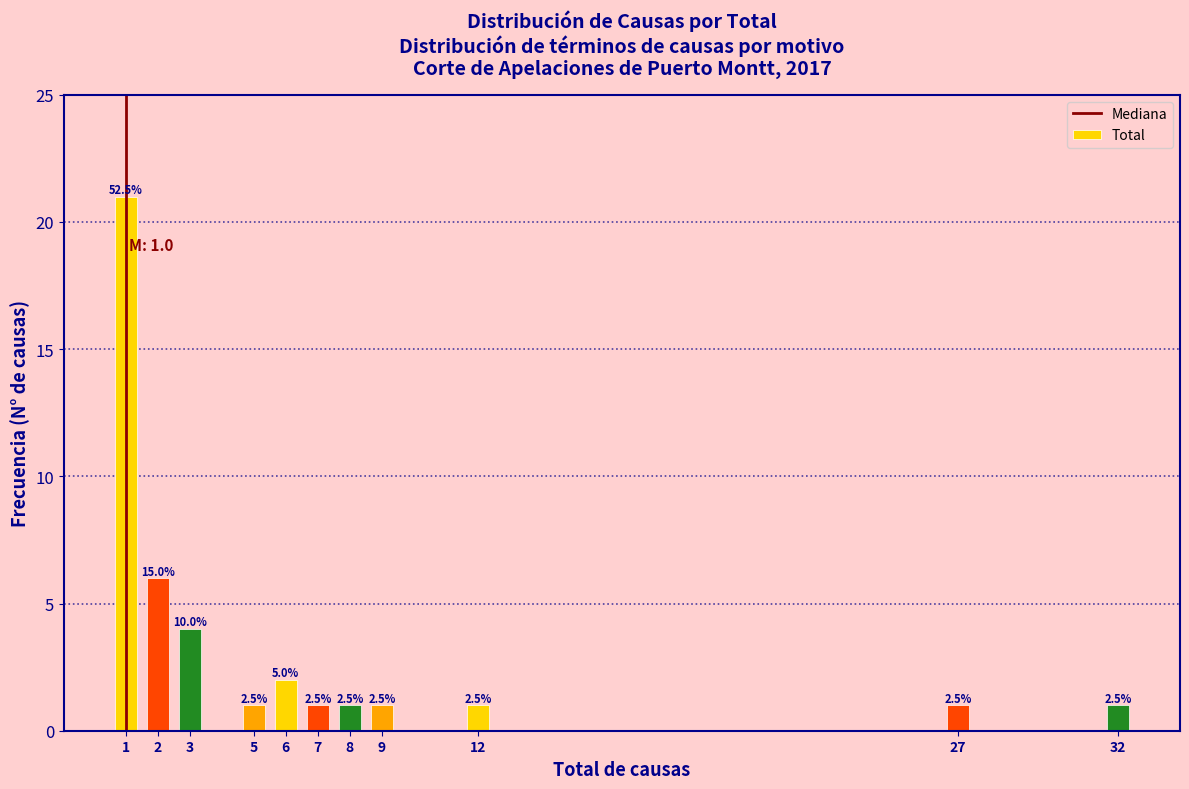

How many bars are there in total?

11